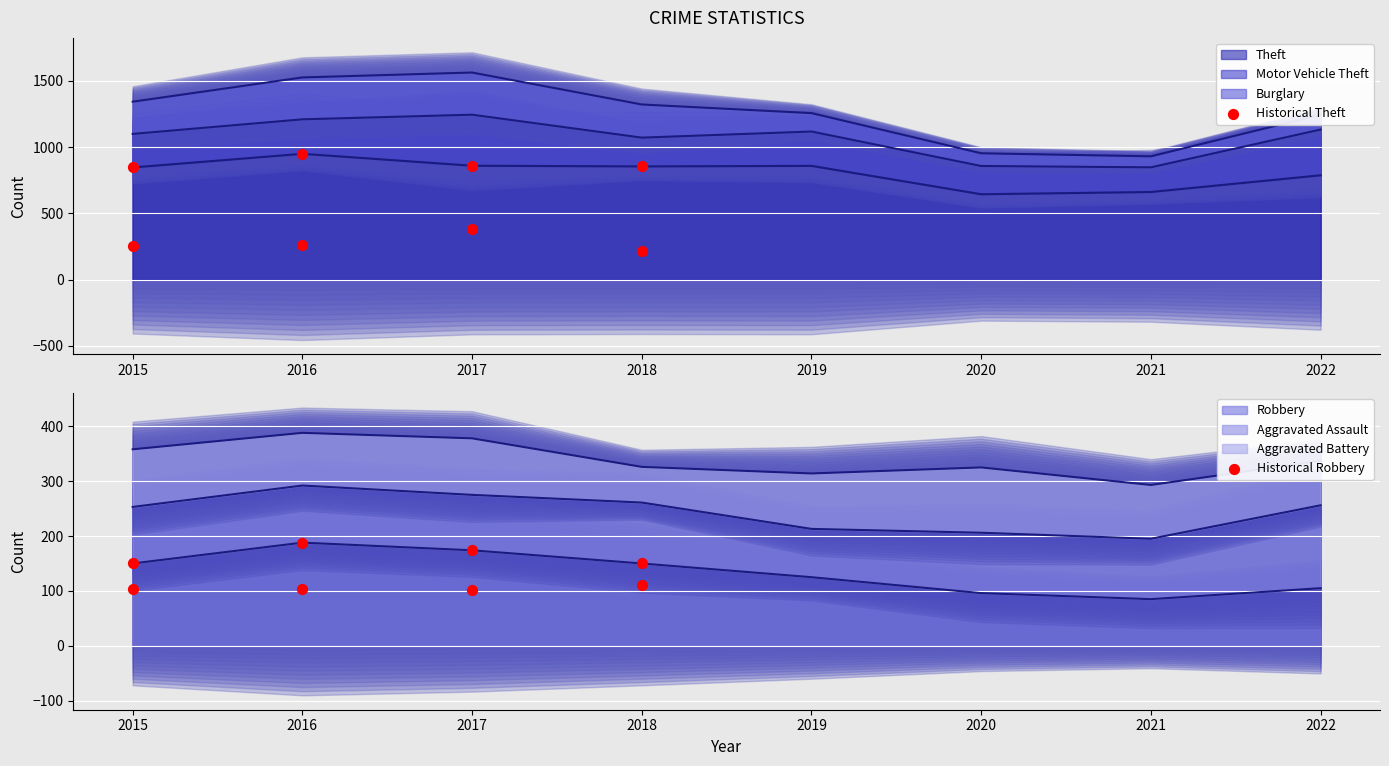

Is the value of Historical Robbery at 2016 greater than the value of Historical Theft at 2017?

No